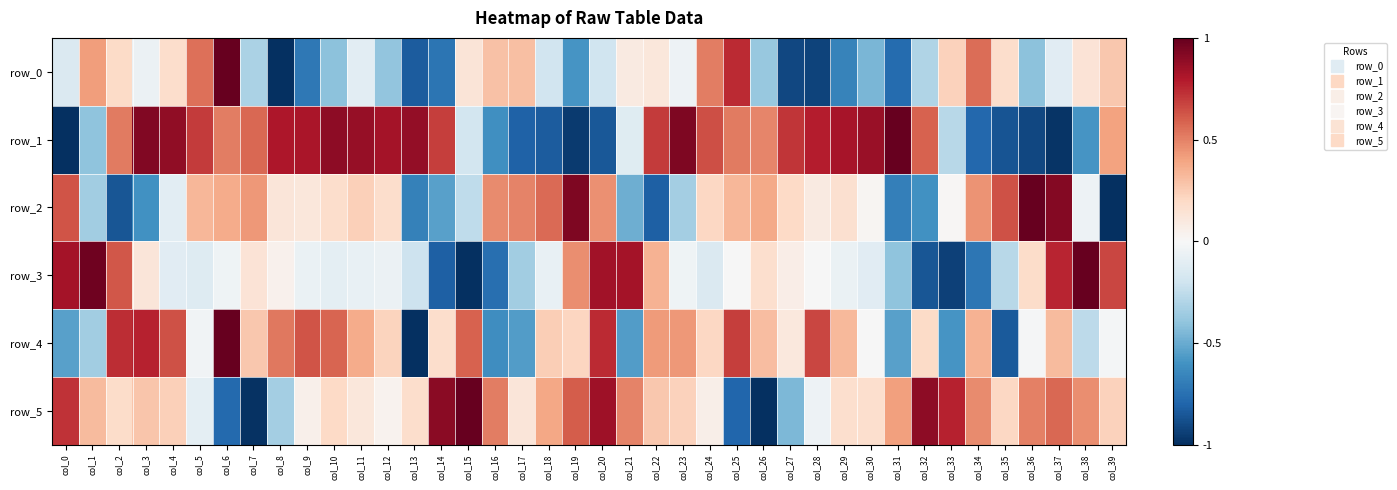

At which category is the sum across all series the highest?

col_6